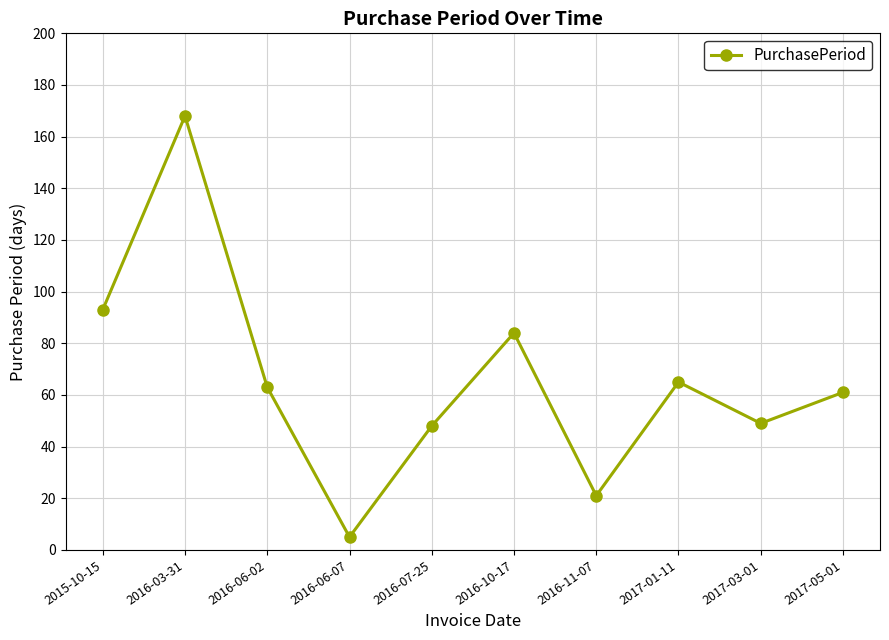

Approximately how many times larger is the value at 2016-07-25 compared to 2017-05-01?

0.8